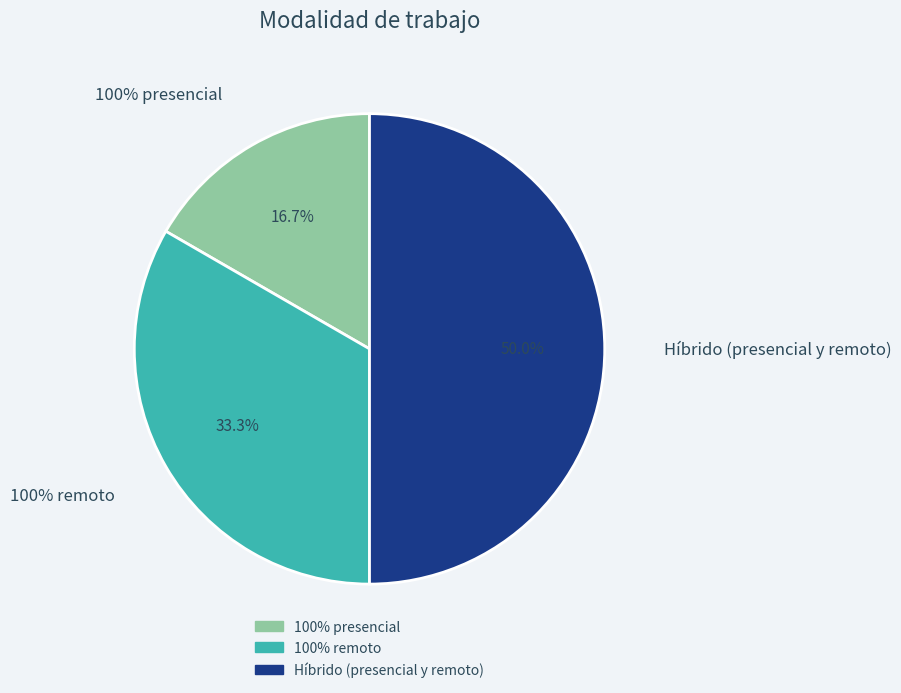

Which slice is the largest?

Híbrido (presencial y remoto)